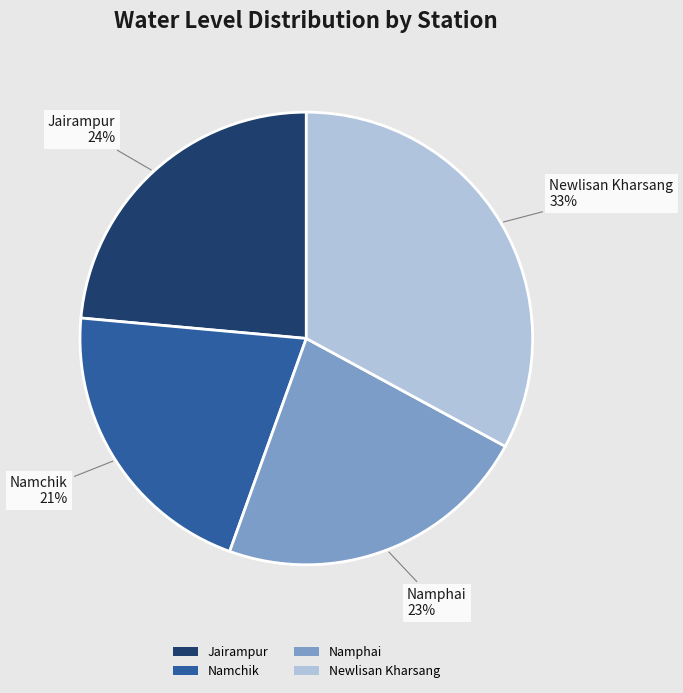

Between Namphai and Jairampur, which is larger?

Jairampur